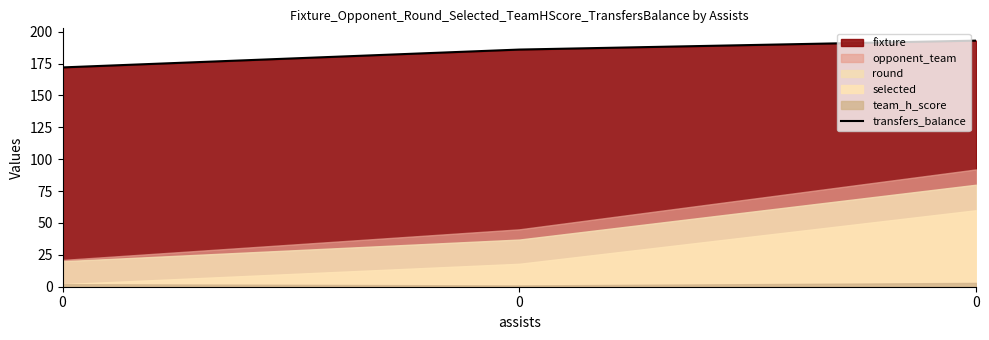

What value does the data have at 0, to the nearest 5?

195